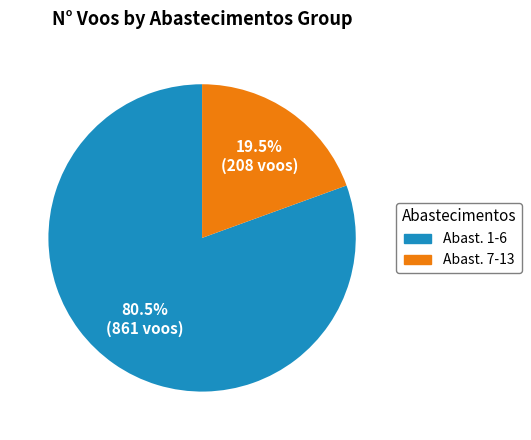

Does any single category account for the majority?

Yes